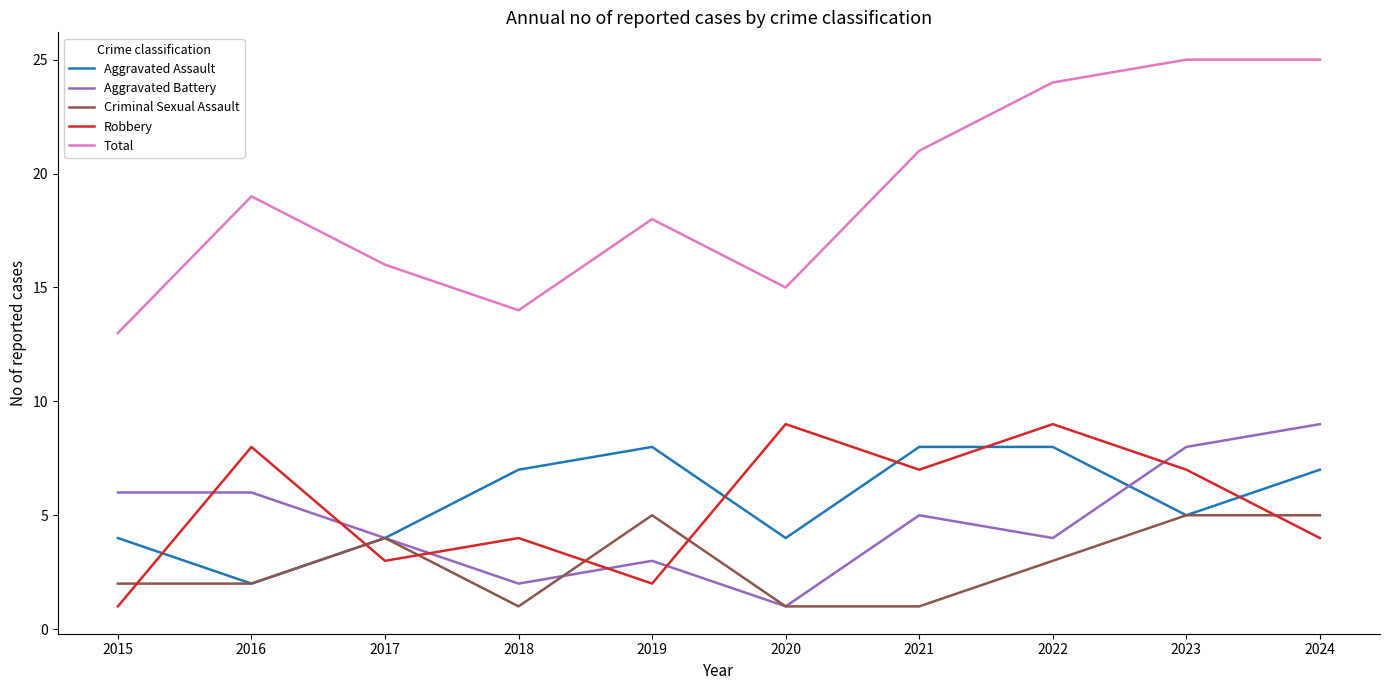

What is the greatest value displayed?

25